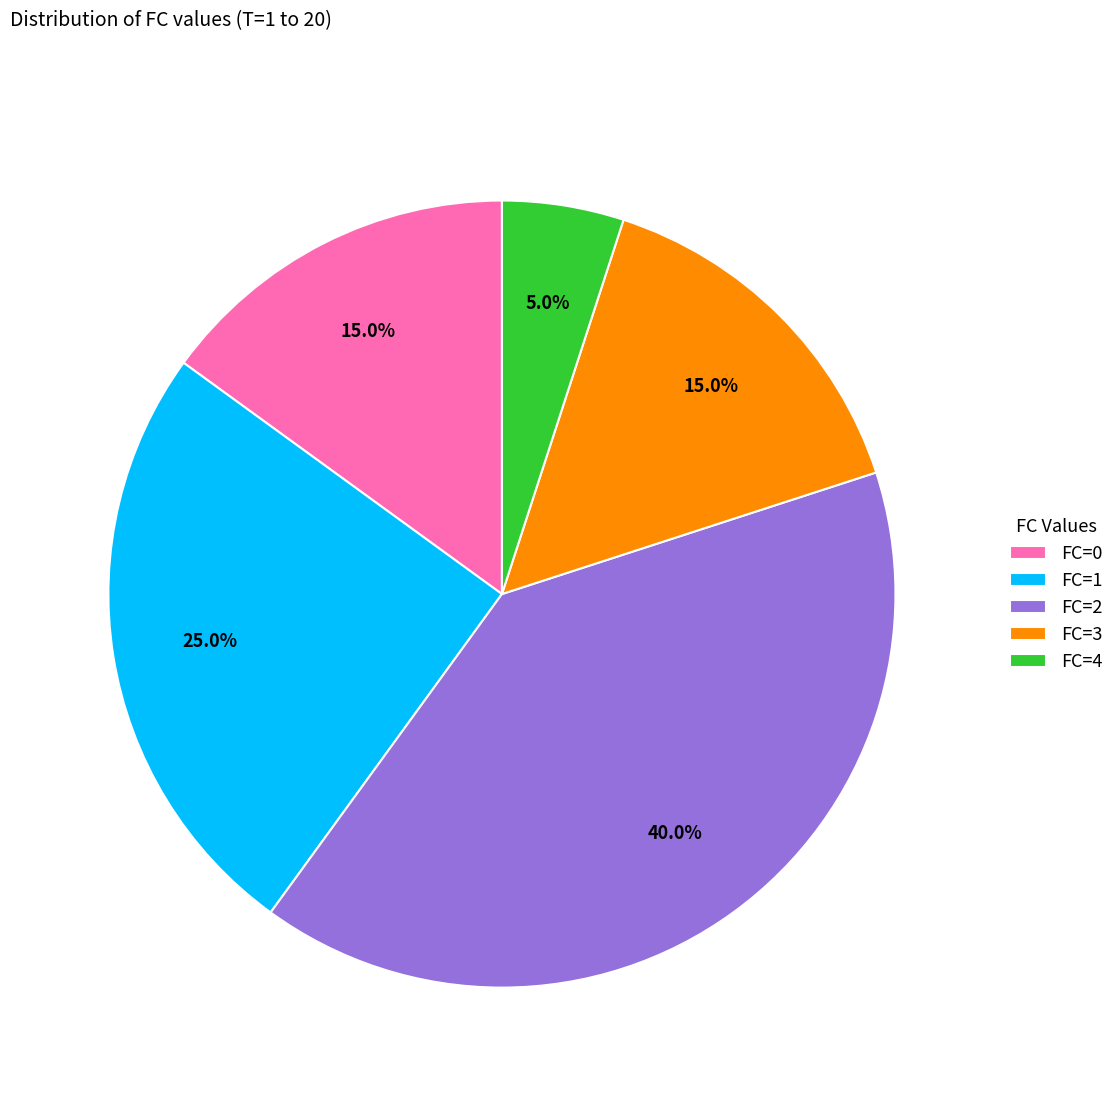

How many segments does this pie chart have?

5